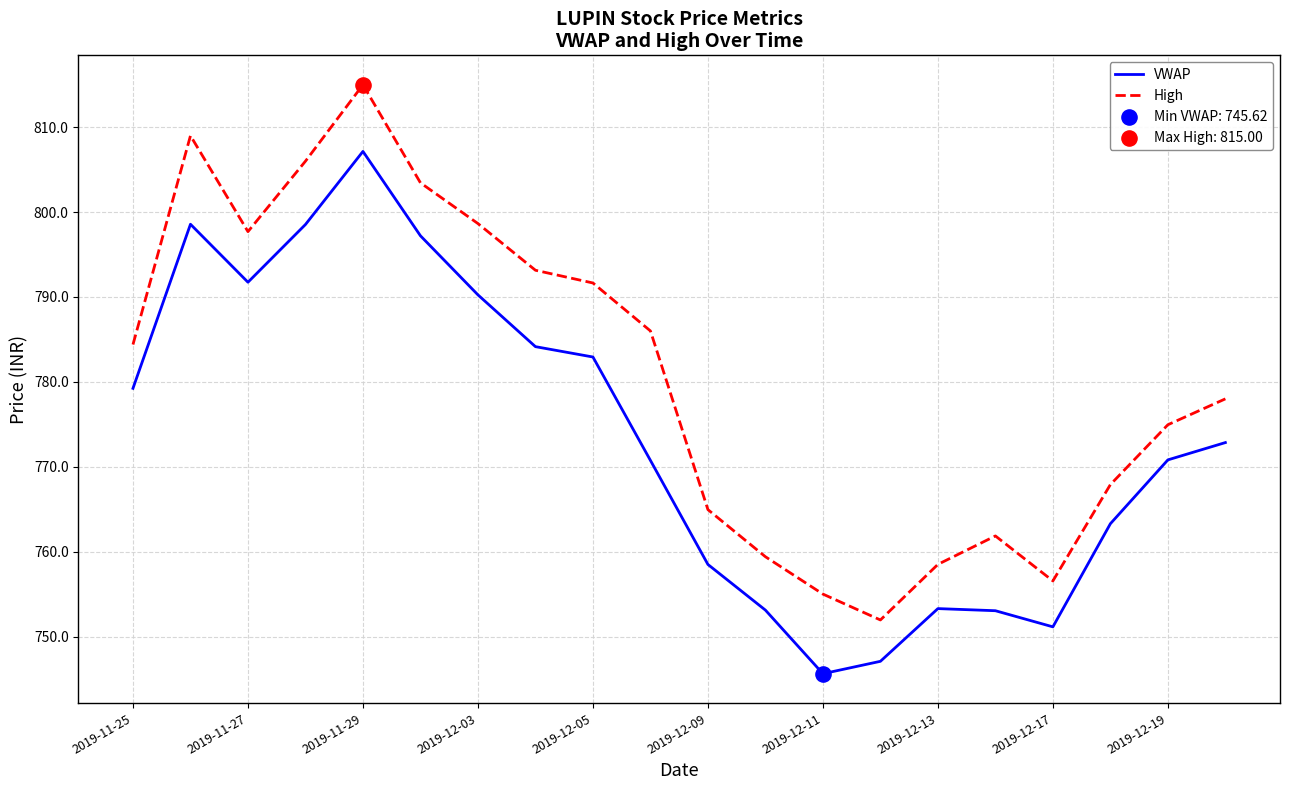

True or false: VWAP and High cross at least once.

False